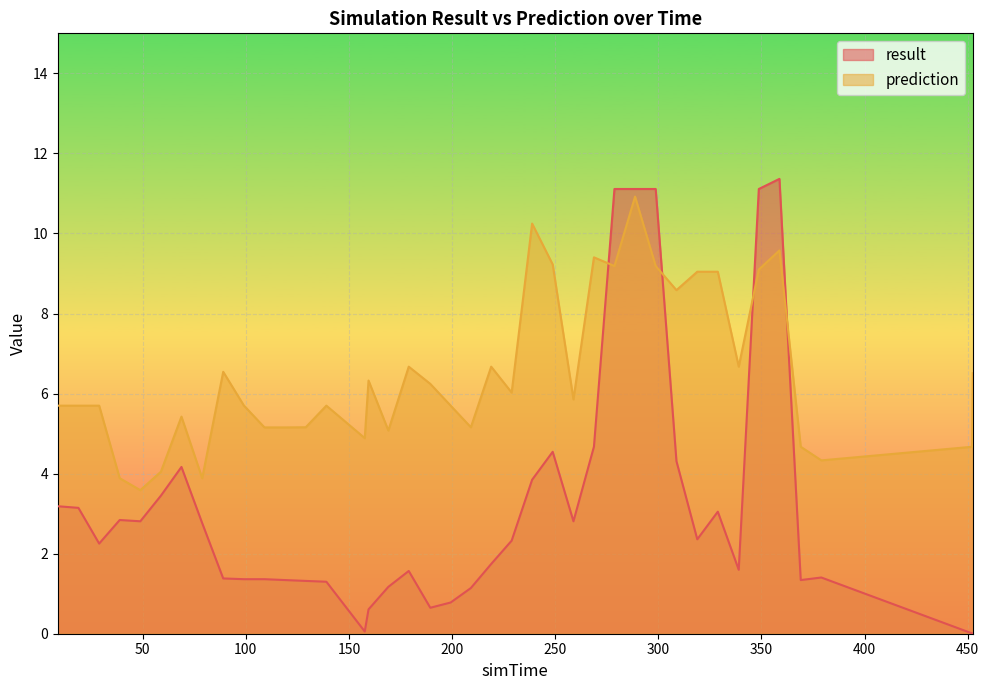

In result, how many points are higher than both neighbors (excluding endpoints)?

7